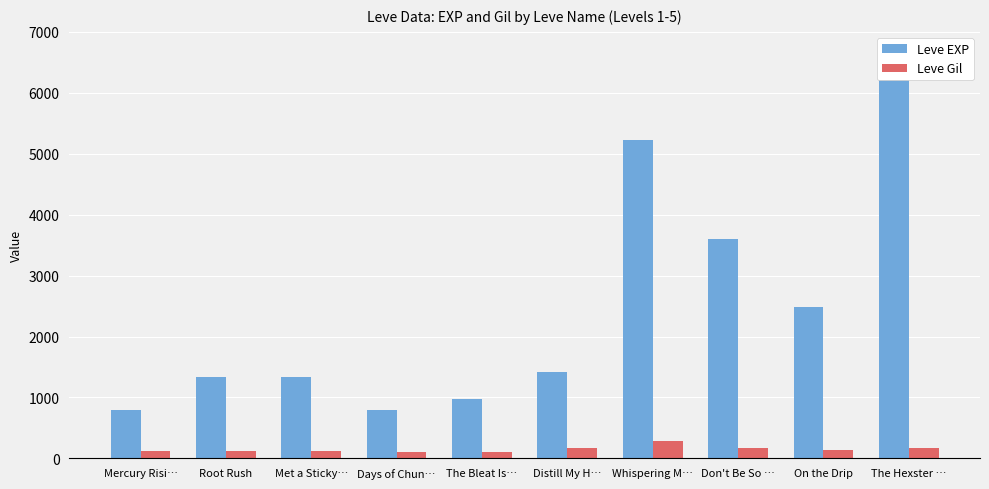

Reading left to right, transcribe all the data shown in this chart.

Leve EXP: Mercury Risi…=800	Root Rush=1330	Met a Sticky…=1330	Days of Chun…=800	The Bleat Is…=980	Distill My H…=1420	Whispering M…=5220	Don't Be So …=3600	On the Drip=2490	The Hexster …=6280
Leve Gil: Mercury Risi…=113	Root Rush=114	Met a Sticky…=115	Days of Chun…=112	The Bleat Is…=112	Distill My H…=169	Whispering M…=293	Don't Be So …=170	On the Drip=139	The Hexster …=169